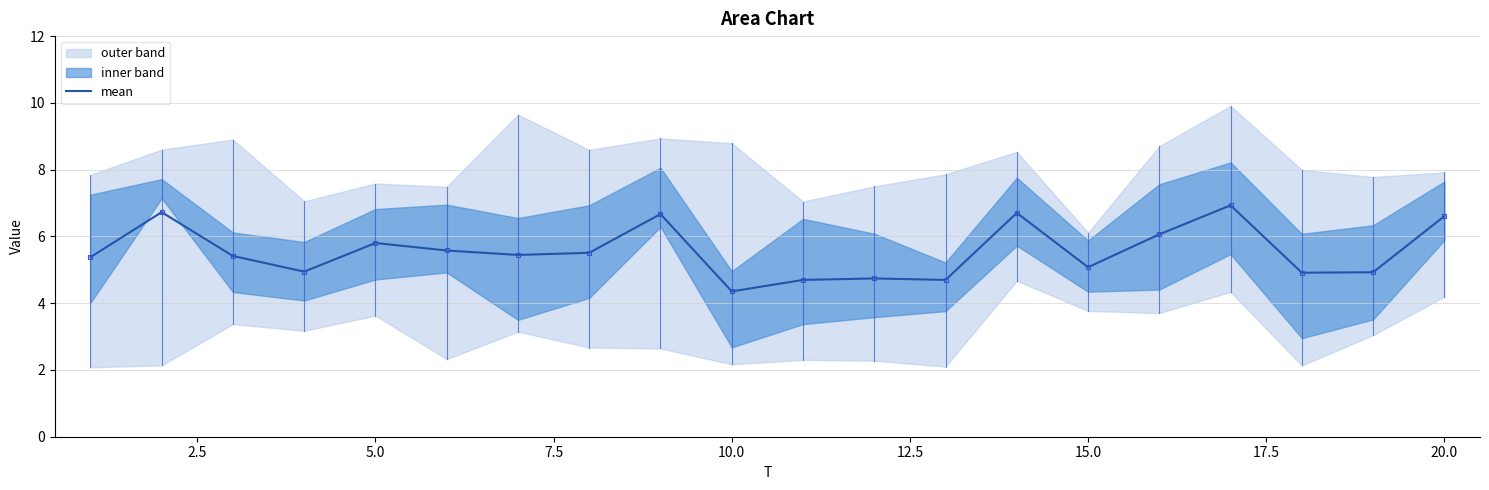

True or false: the data has more than 2 interior local peaks.

True